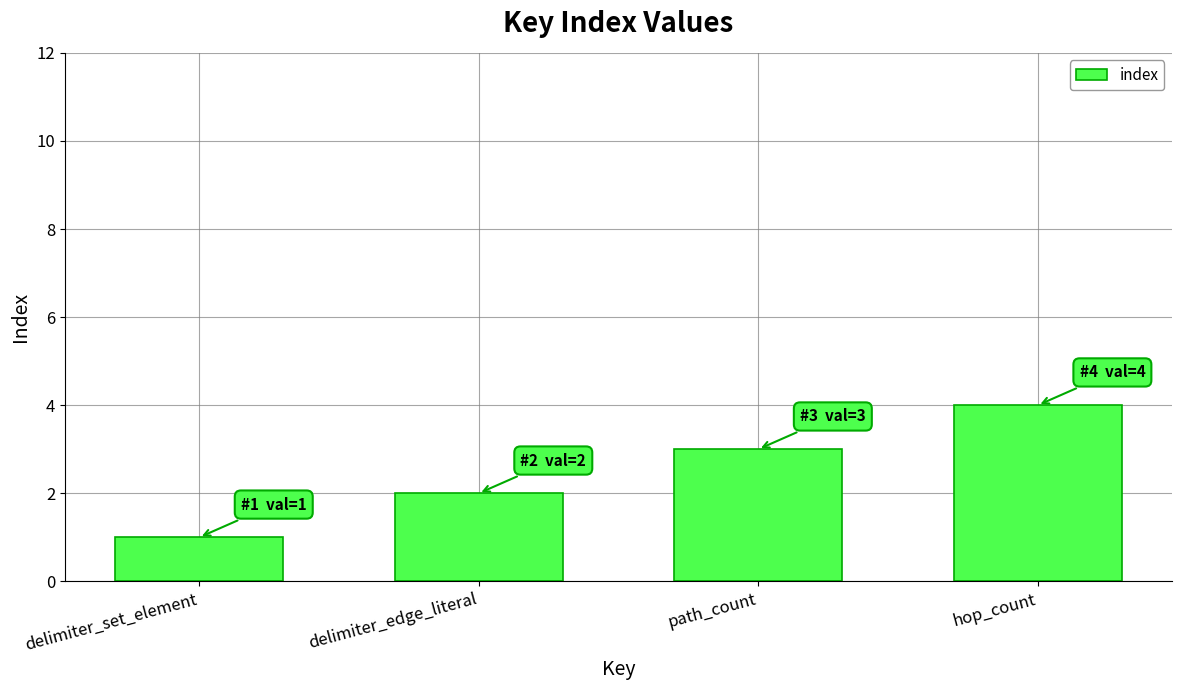

Count the values in the range 2 to 4.

3